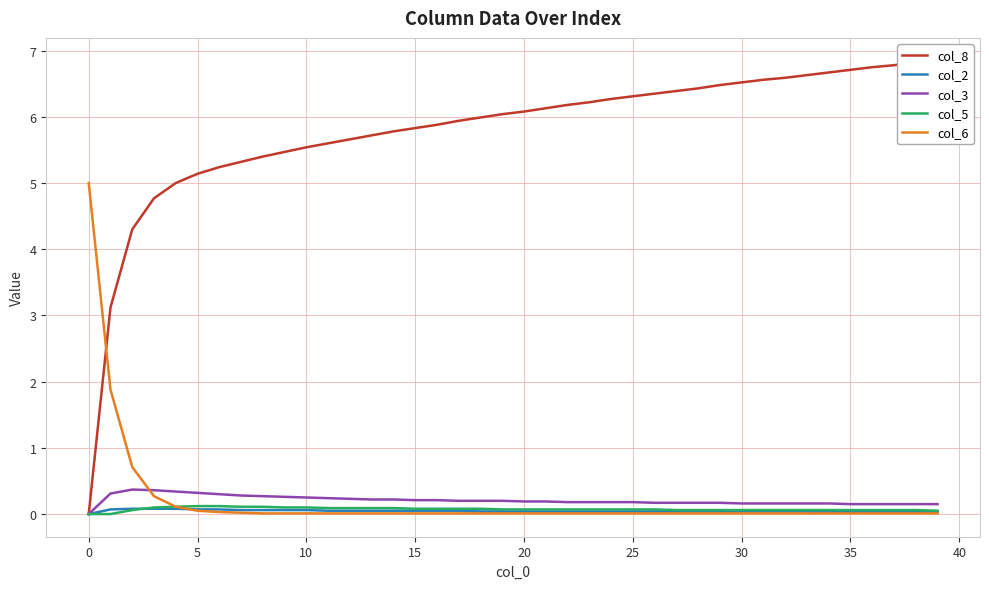

The col_5 series shows 0.1 at 5. True or false?

True